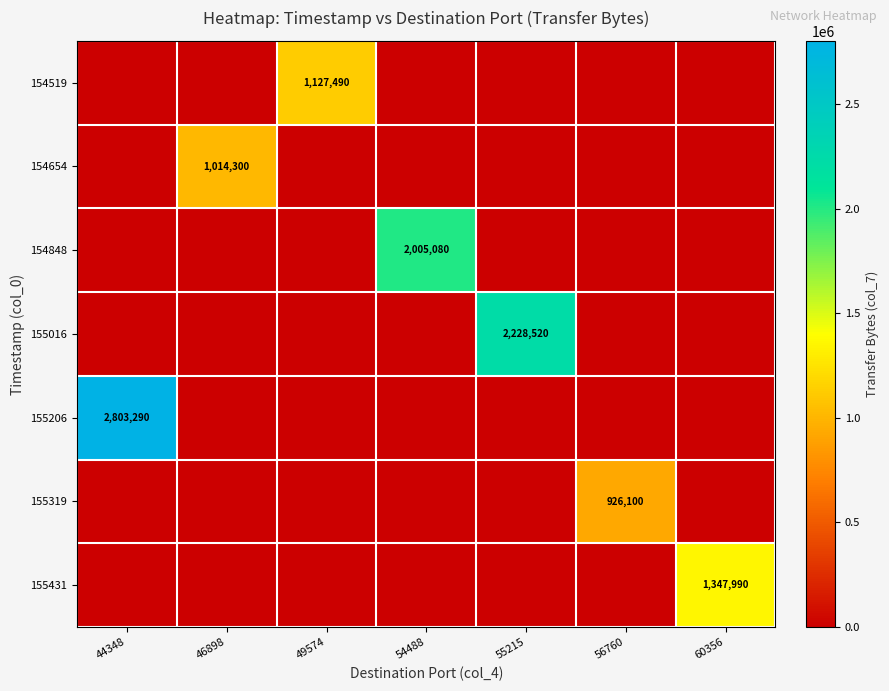

At which category is the sum across all series the highest?

44348